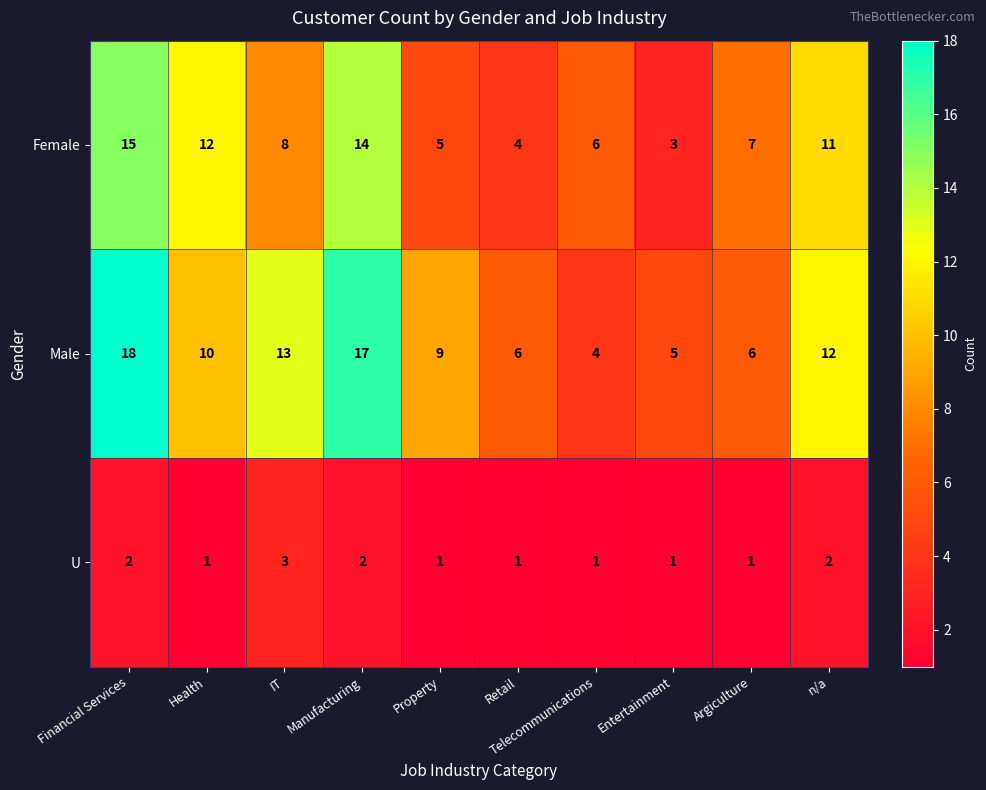

What is the average value of the Male series?

10